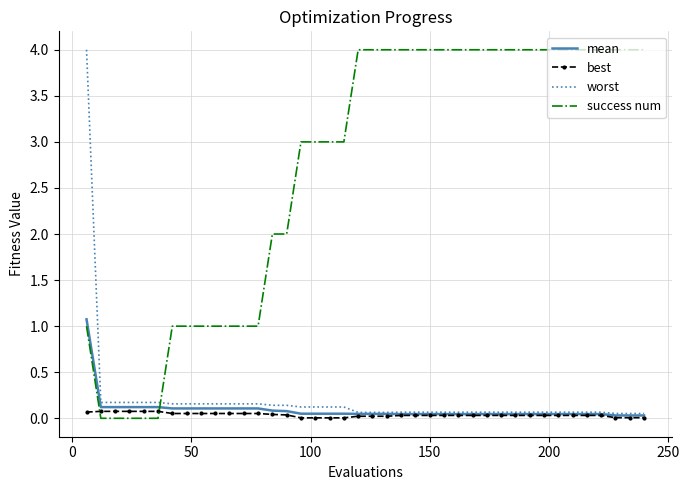

Which series has the largest total across all categories?

success num